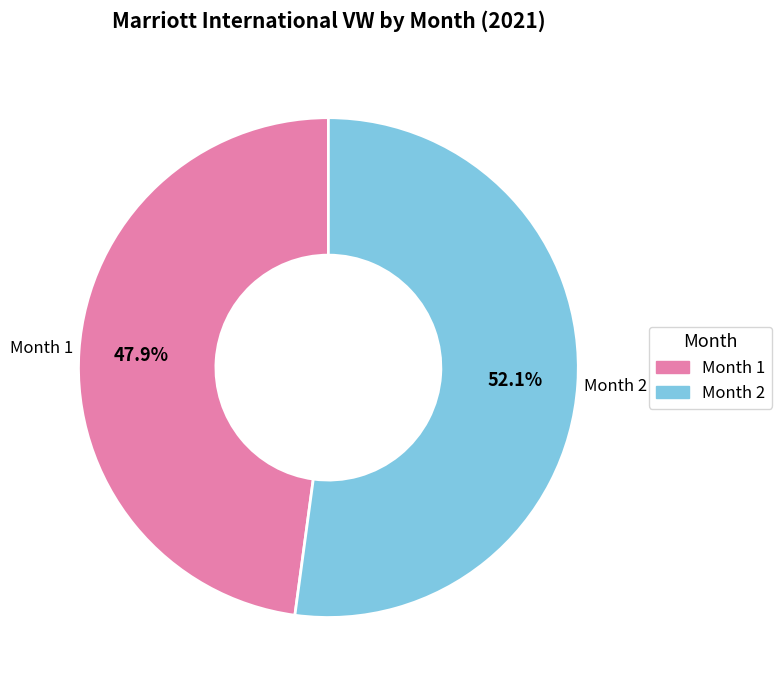

Is there a majority slice in this chart?

Yes